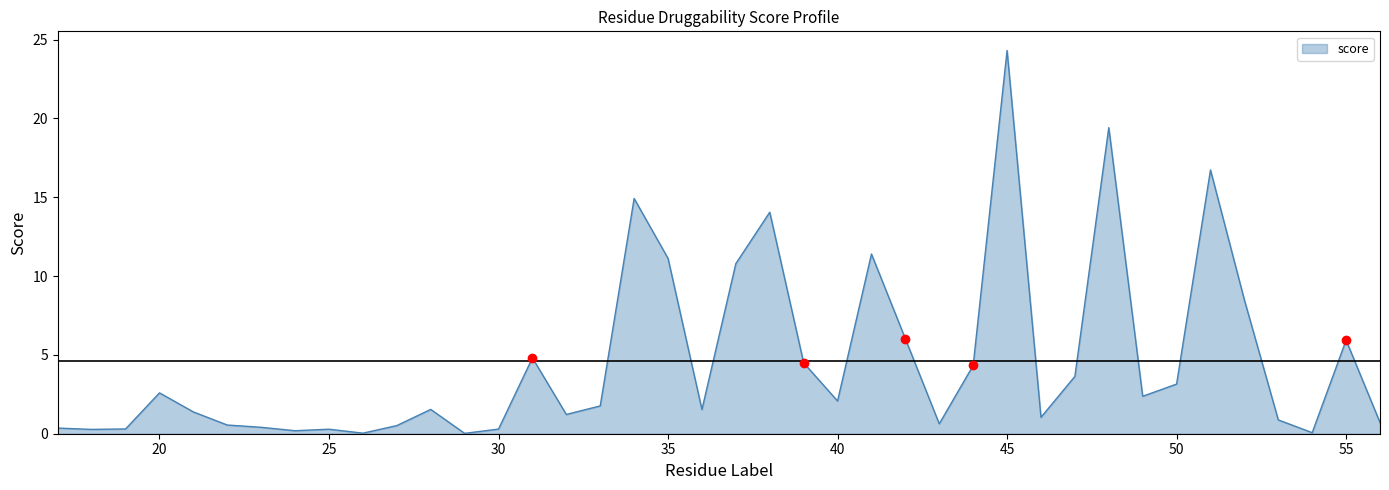

What is the greatest value displayed?

24.3